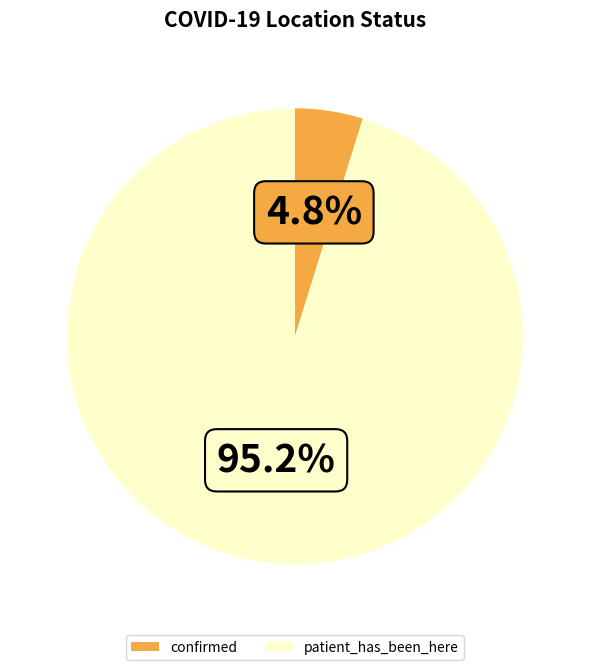

Which has a higher value, confirmed or patient_has_been_here?

patient_has_been_here